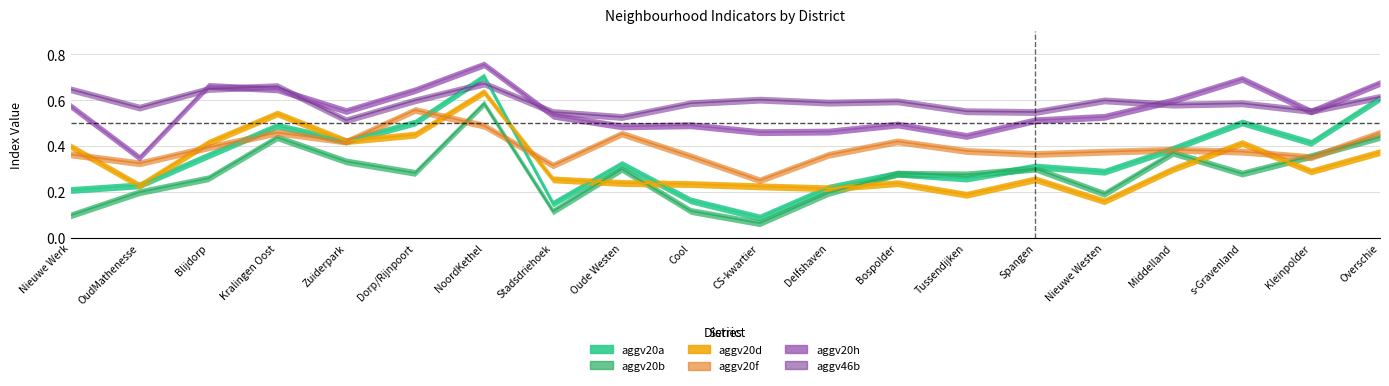

Reading left to right, extract all data points from this chart.

aggv20a: Nieuwe Werk=0.2	OudMathenesse=0.2	Blijdorp=0.4	Kralingen Oost=0.5	Zuiderpark=0.4	Dorp/Rijnpoort=0.5	NoordKethel=0.7	Stadsdriehoek=0.1	Oude Westen=0.3	Cool=0.2	CS-kwartier=0.1	Delfshaven=0.2	Bospolder=0.3	Tussendijken=0.3	Spangen=0.3	Nieuwe Westen=0.3	Middelland=0.4	s-Gravenland=0.5	Kleinpolder=0.4	Overschie=0.6
aggv20b: Nieuwe Werk=0.1	OudMathenesse=0.2	Blijdorp=0.3	Kralingen Oost=0.4	Zuiderpark=0.3	Dorp/Rijnpoort=0.3	NoordKethel=0.6	Stadsdriehoek=0.1	Oude Westen=0.3	Cool=0.1	CS-kwartier=0.1	Delfshaven=0.2	Bospolder=0.3	Tussendijken=0.3	Spangen=0.3	Nieuwe Westen=0.2	Middelland=0.4	s-Gravenland=0.3	Kleinpolder=0.4	Overschie=0.4
aggv20d: Nieuwe Werk=0.4	OudMathenesse=0.2	Blijdorp=0.4	Kralingen Oost=0.5	Zuiderpark=0.4	Dorp/Rijnpoort=0.4	NoordKethel=0.6	Stadsdriehoek=0.3	Oude Westen=0.2	Cool=0.2	CS-kwartier=0.2	Delfshaven=0.2	Bospolder=0.2	Tussendijken=0.2	Spangen=0.3	Nieuwe Westen=0.2	Middelland=0.3	s-Gravenland=0.4	Kleinpolder=0.3	Overschie=0.4
aggv20f: Nieuwe Werk=0.4	OudMathenesse=0.3	Blijdorp=0.4	Kralingen Oost=0.5	Zuiderpark=0.4	Dorp/Rijnpoort=0.6	NoordKethel=0.5	Stadsdriehoek=0.3	Oude Westen=0.5	Cool=0.4	CS-kwartier=0.3	Delfshaven=0.4	Bospolder=0.4	Tussendijken=0.4	Spangen=0.4	Nieuwe Westen=0.4	Middelland=0.4	s-Gravenland=0.4	Kleinpolder=0.4	Overschie=0.5
aggv20h: Nieuwe Werk=0.6	OudMathenesse=0.3	Blijdorp=0.7	Kralingen Oost=0.6	Zuiderpark=0.6	Dorp/Rijnpoort=0.6	NoordKethel=0.8	Stadsdriehoek=0.5	Oude Westen=0.5	Cool=0.5	CS-kwartier=0.5	Delfshaven=0.5	Bospolder=0.5	Tussendijken=0.4	Spangen=0.5	Nieuwe Westen=0.5	Middelland=0.6	s-Gravenland=0.7	Kleinpolder=0.6	Overschie=0.7
aggv46b: Nieuwe Werk=0.6	OudMathenesse=0.6	Blijdorp=0.6	Kralingen Oost=0.7	Zuiderpark=0.5	Dorp/Rijnpoort=0.6	NoordKethel=0.7	Stadsdriehoek=0.5	Oude Westen=0.5	Cool=0.6	CS-kwartier=0.6	Delfshaven=0.6	Bospolder=0.6	Tussendijken=0.6	Spangen=0.5	Nieuwe Westen=0.6	Middelland=0.6	s-Gravenland=0.6	Kleinpolder=0.6	Overschie=0.6